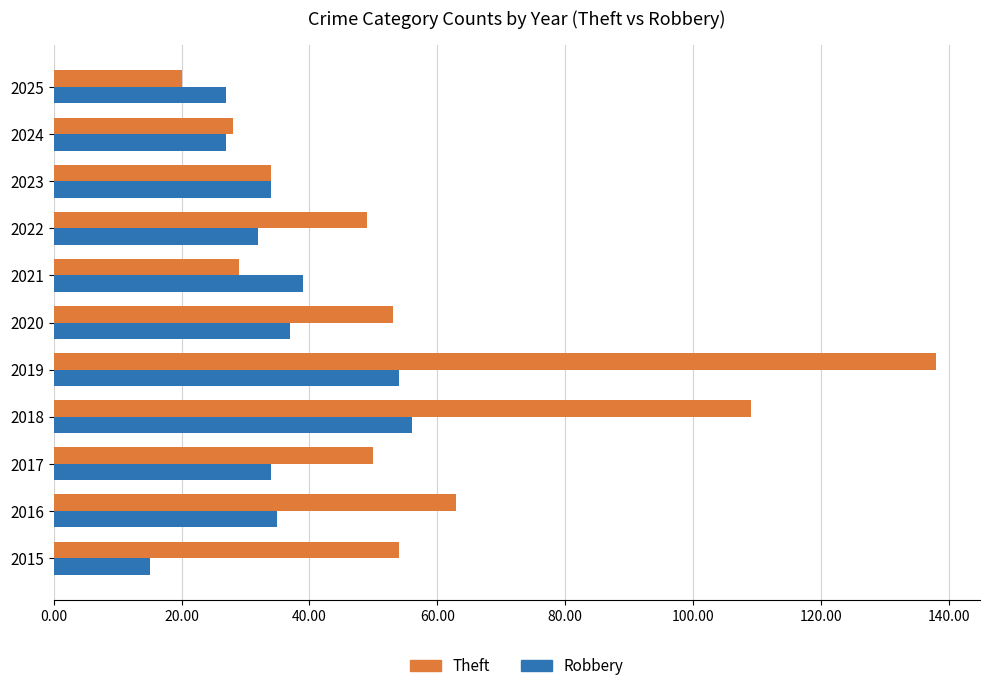

What is the difference between the highest and lowest values at 2018?

53